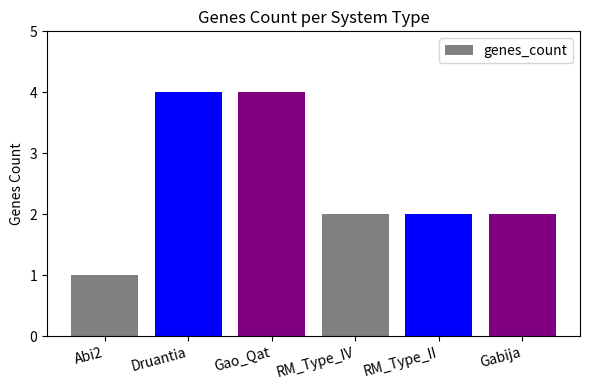

What is the difference between the maximum and minimum values?

3